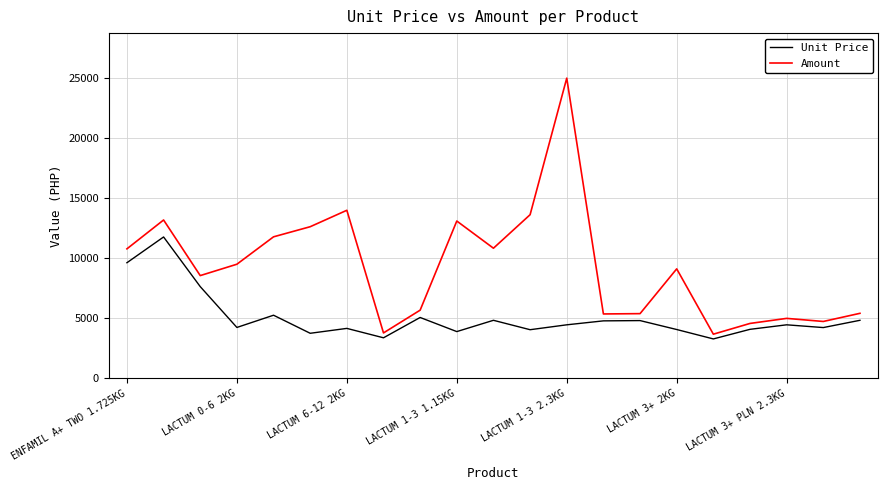

Which series has the largest total across all categories?

Amount